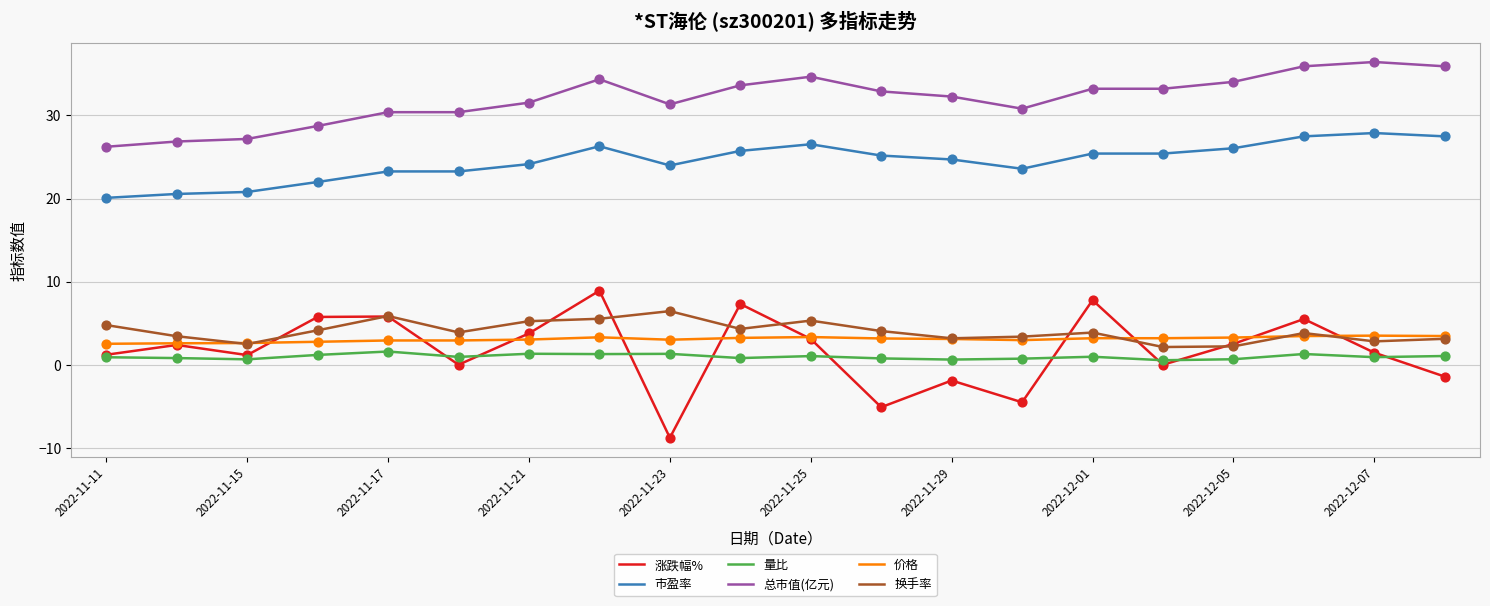

True or false: 市盈率 and 涨跌幅% intersect in this chart.

False